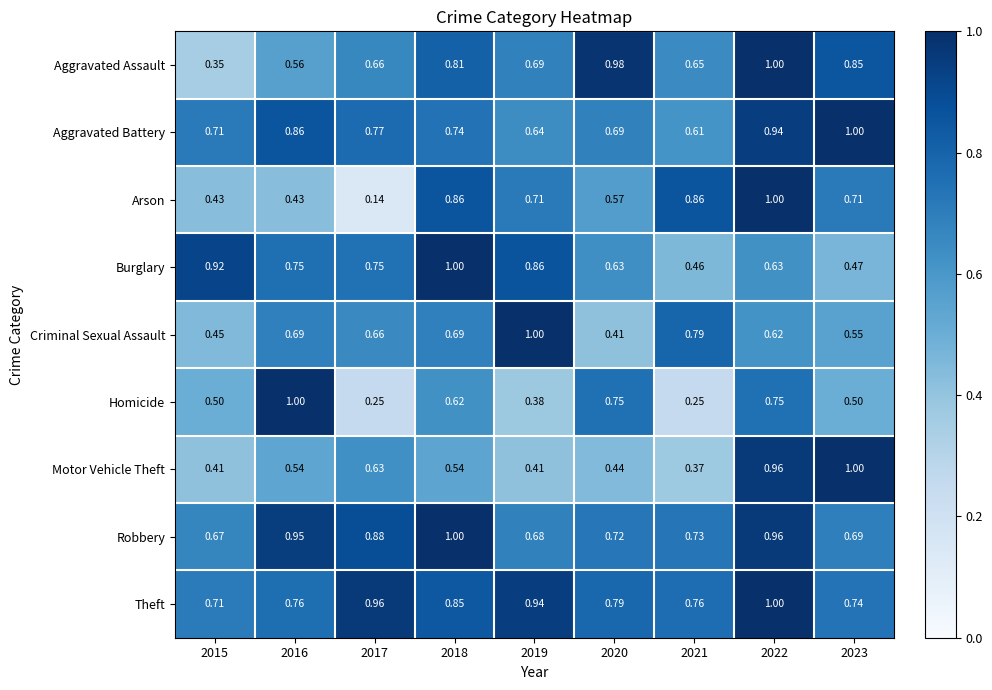

Between 2016 and 2022, which series saw the biggest shift?

Arson